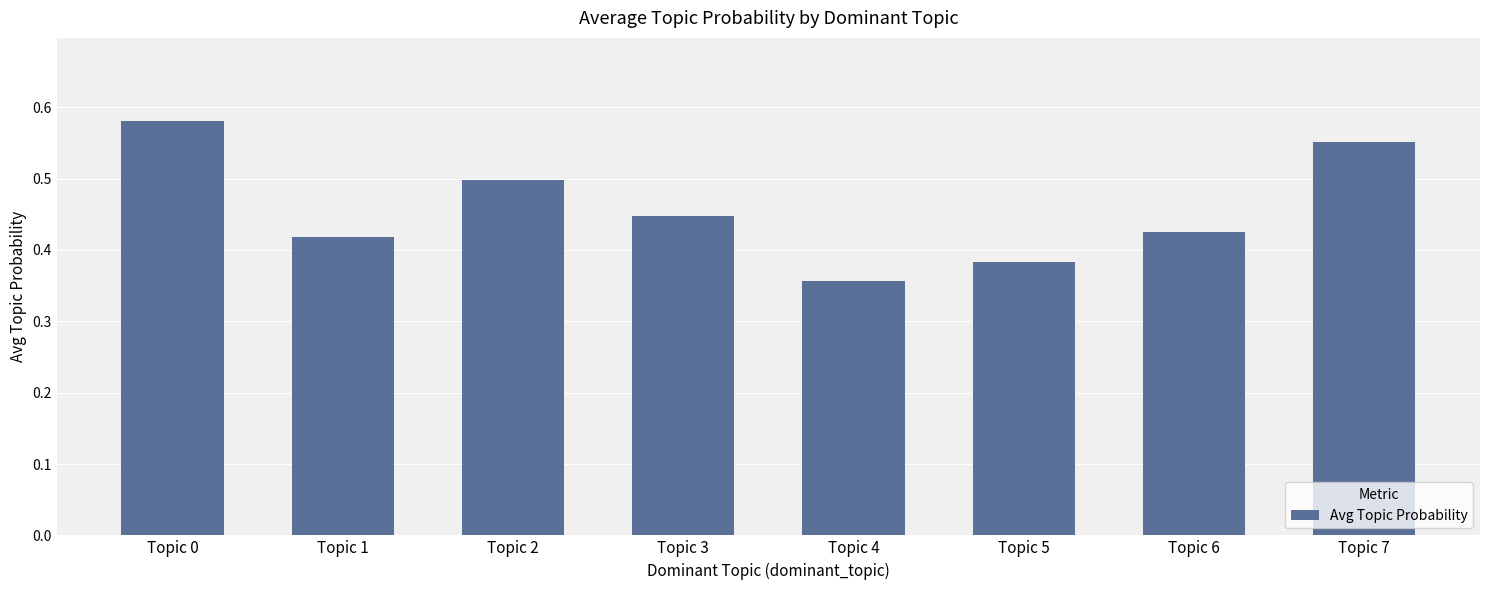

What is the difference between the second highest and minimum values?

0.2